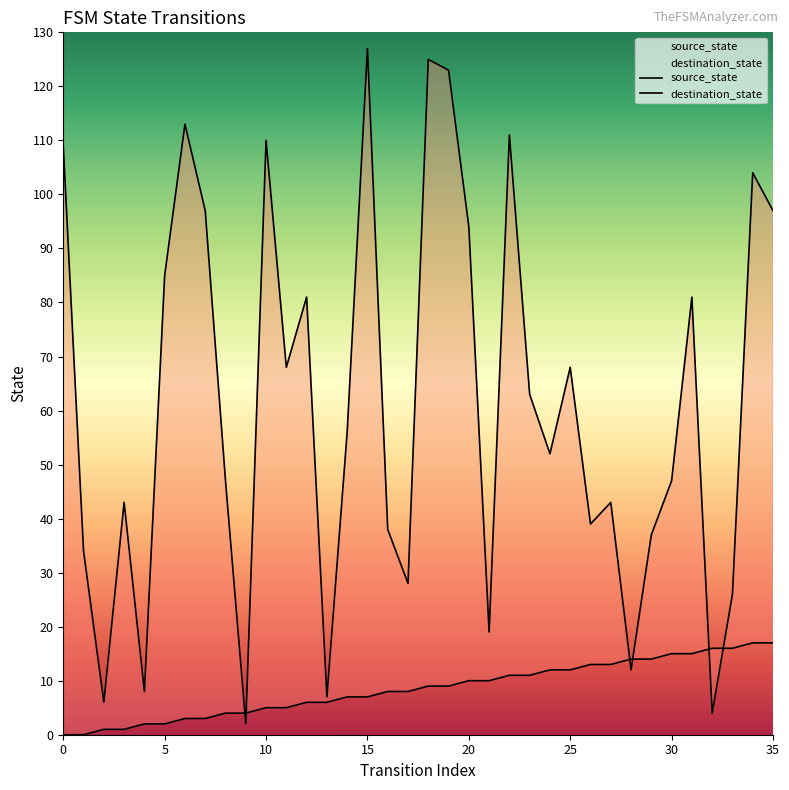

How many lines are shown in the chart?

2